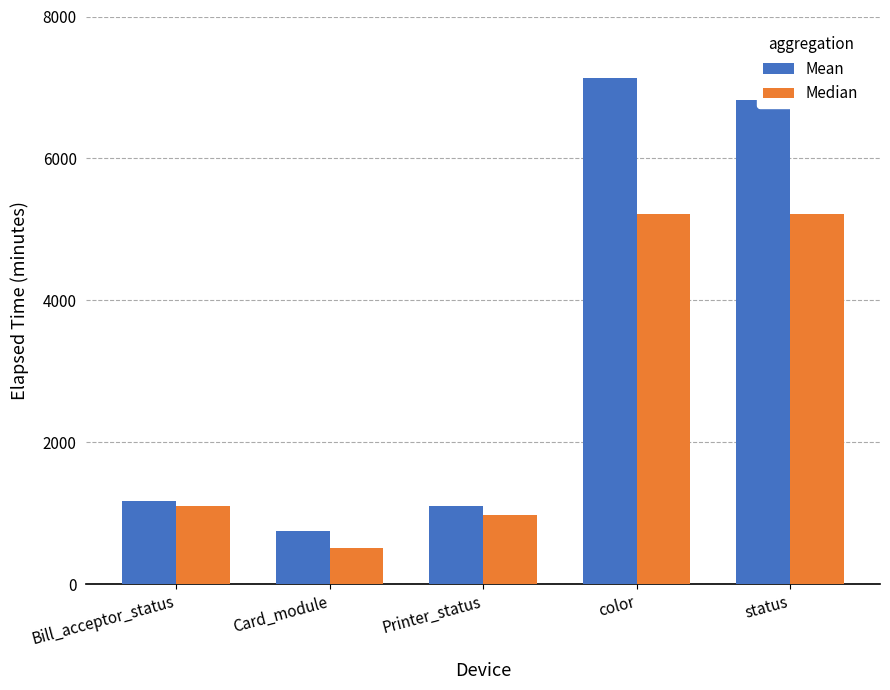

At which category is the sum across all series the highest?

color